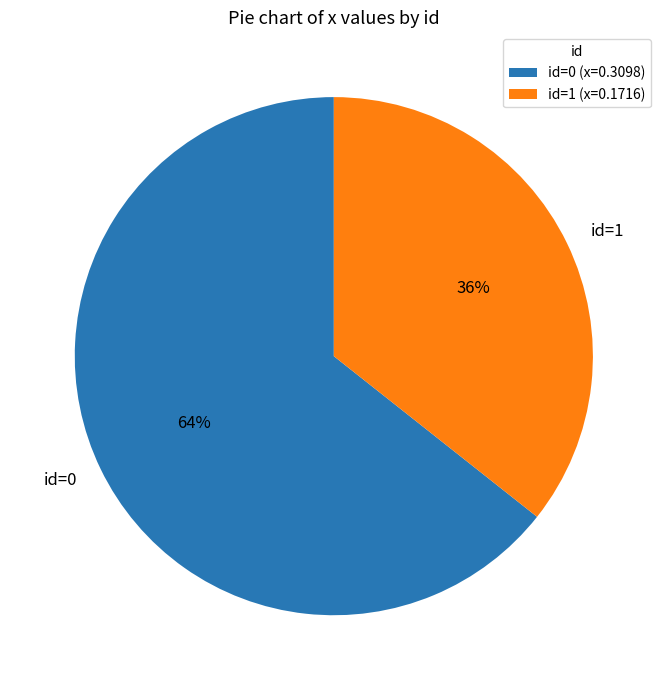

Does any single category account for the majority?

Yes